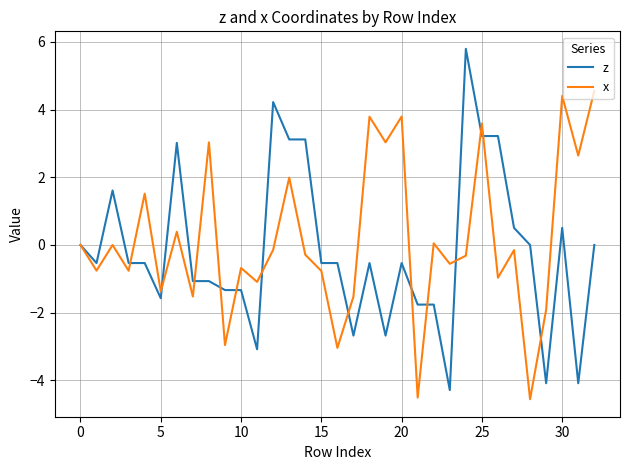

Which series has the widest spread of values?

z